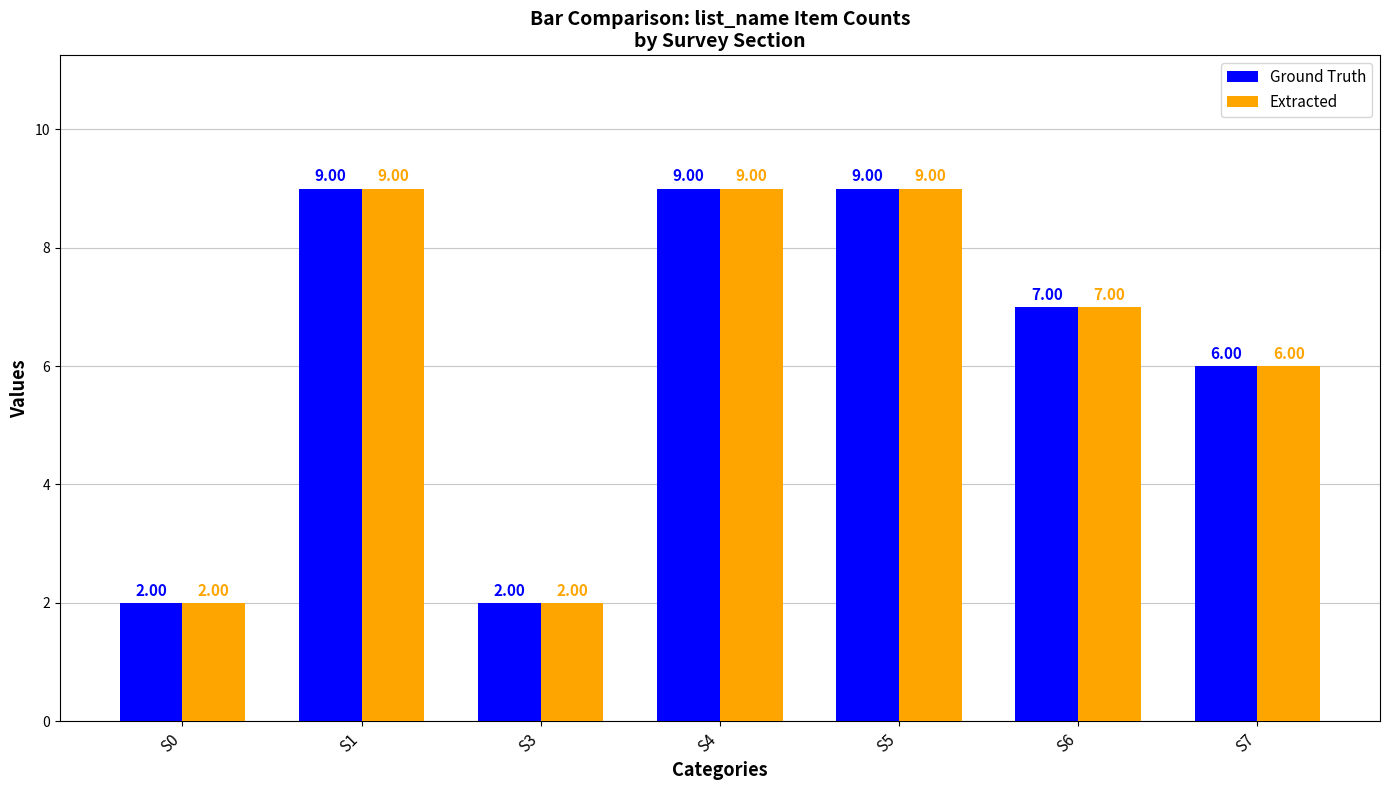

What is the smallest value displayed?

2